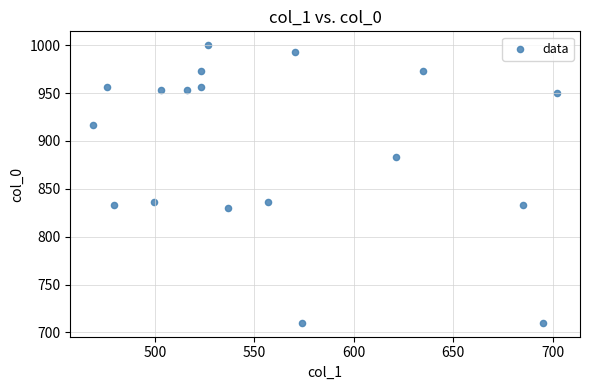

What is the range of Y values (max minus min)?

290.0